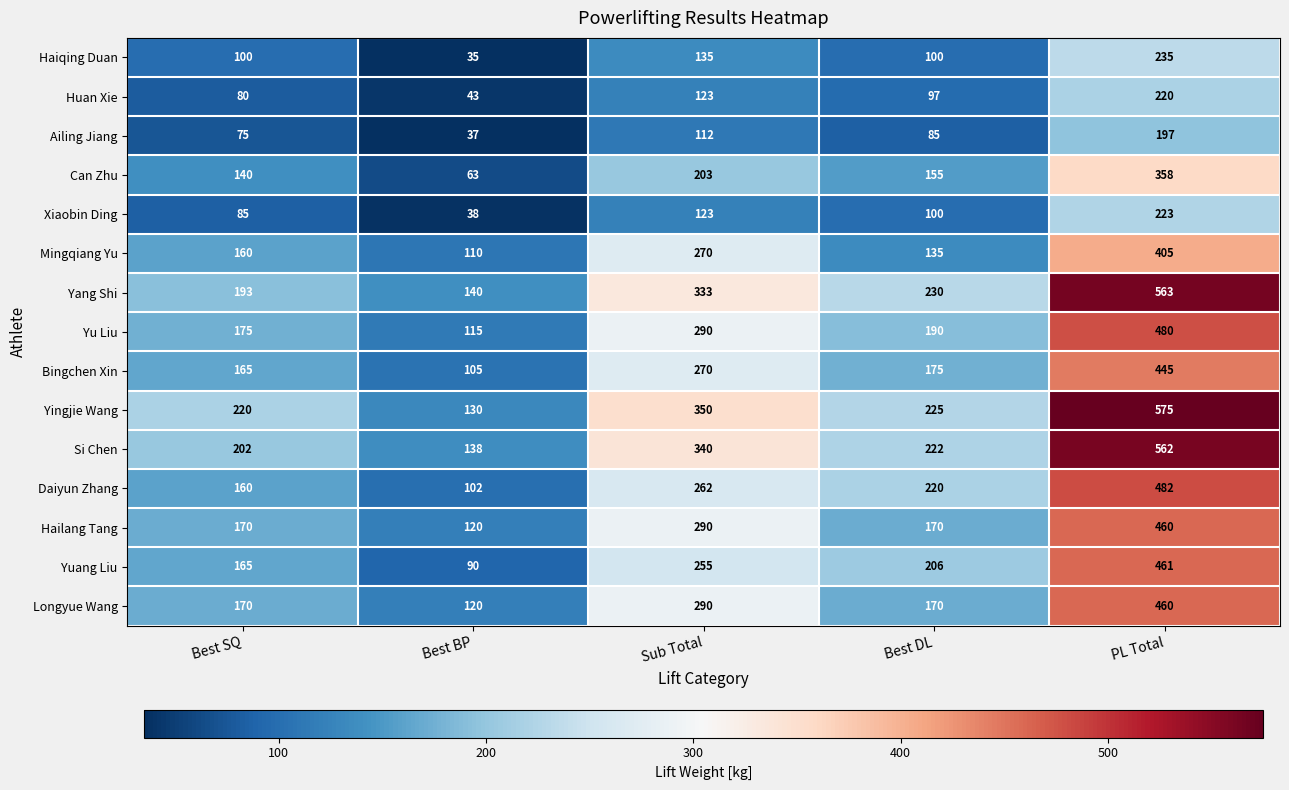

At which label is Can Zhu closest to 210?

Sub Total